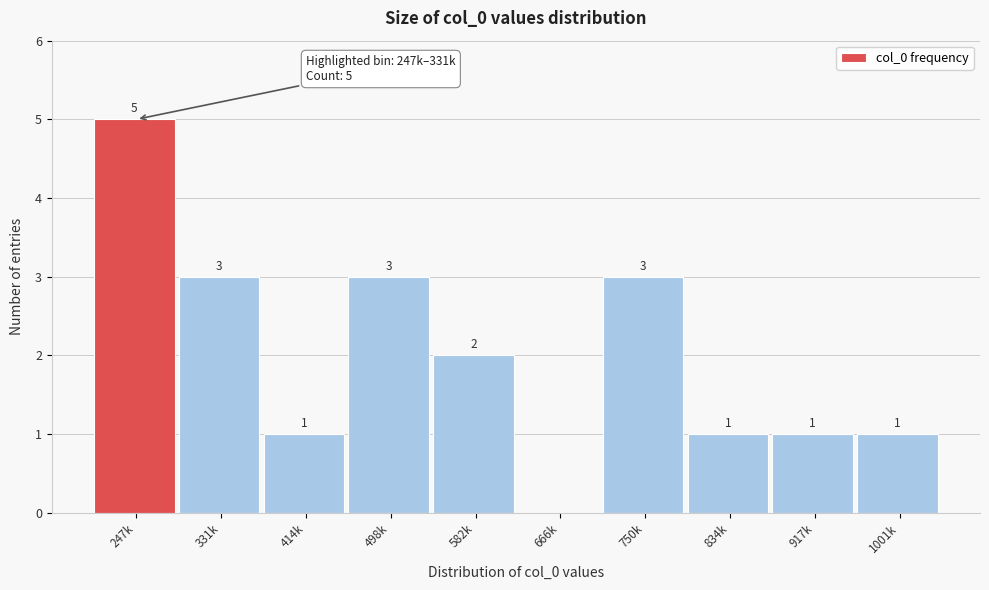

Reading left to right, extract all data points from this chart.

247k=5	331k=3	414k=1	498k=3	582k=2	666k=0	750k=3	834k=1	917k=1	1001k=1